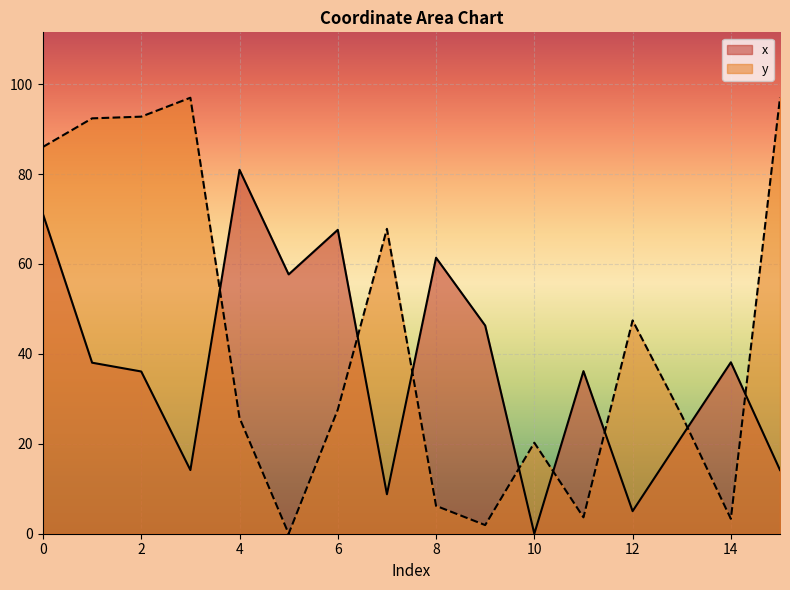

What is the value of the y point at the 15th from the left?

3.3